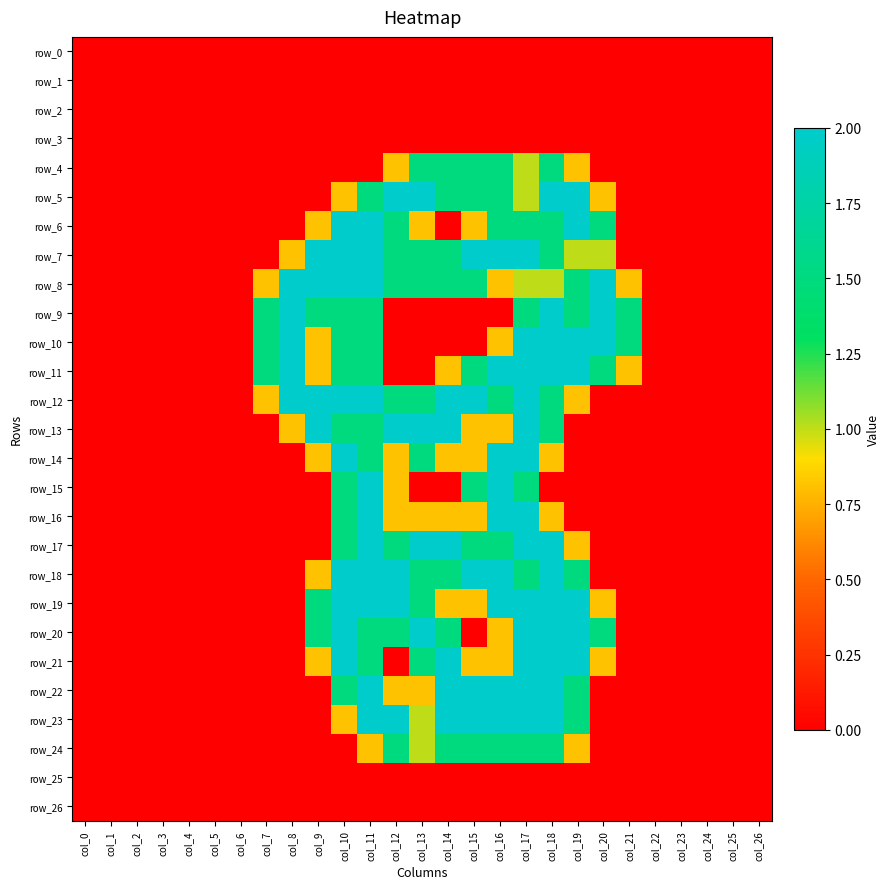

The row_2 series shows 0.0 at col_18. True or false?

True